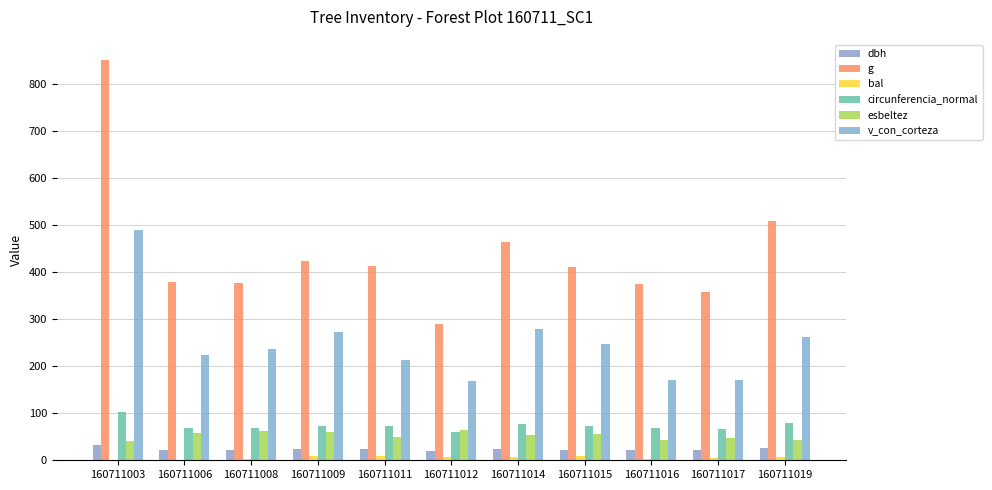

Count the number of data series in this chart.

6